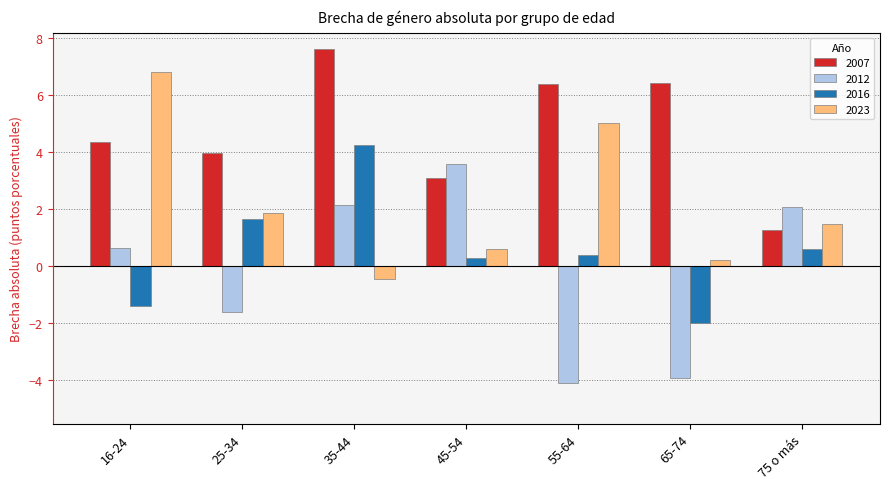

What is the minimum value shown in the chart?

-4.1